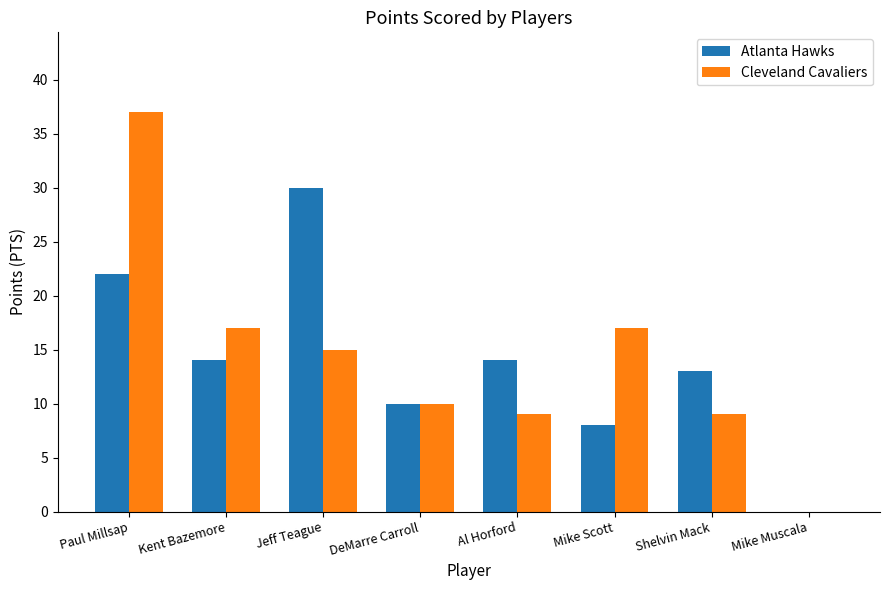

The Atlanta Hawks series shows 14 at Kent Bazemore. True or false?

True